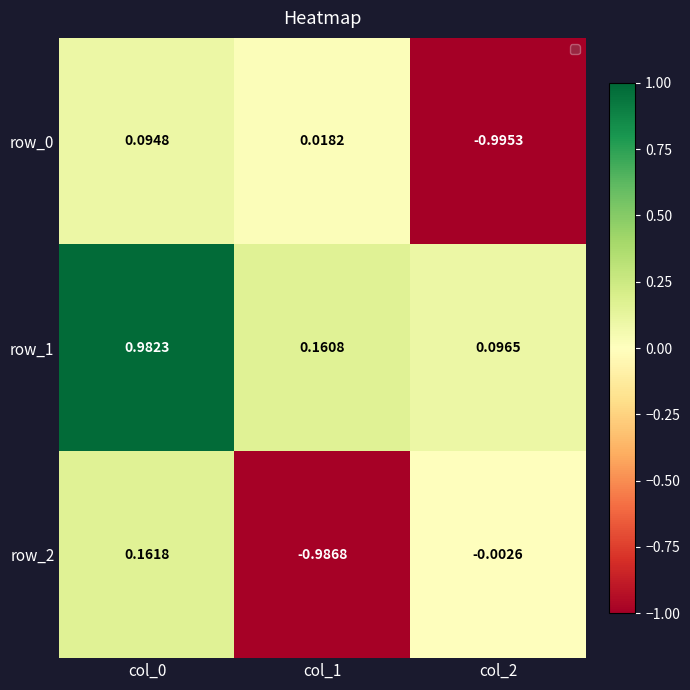

The row_1 series shows 0.6 at col_0. True or false?

False